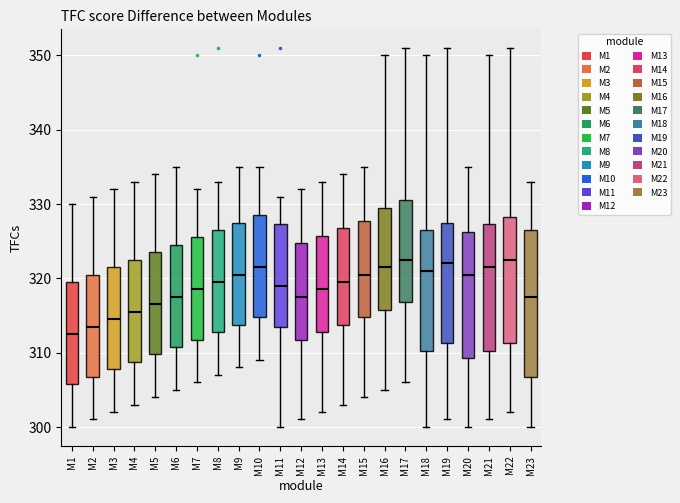

Reading left to right, transcribe this box plot: for each box, give where its median line is, the range the box spans, and where its two whiskers end, as read against the y-axis. The values are not printed on the chart, so give them approximately, as read against the axis.

M1: median 313, box 306 to 320, whiskers 300 to 330
M2: median 314, box 307 to 321, whiskers 301 to 331
M3: median 315, box 308 to 322, whiskers 302 to 332
M4: median 316, box 309 to 323, whiskers 303 to 333
M5: median 317, box 310 to 324, whiskers 304 to 334
M6: median 318, box 311 to 325, whiskers 305 to 335
M7: median 319, box 312 to 326, whiskers 306 to 332
M8: median 320, box 313 to 327, whiskers 307 to 333
M9: median 321, box 314 to 328, whiskers 308 to 335
M10: median 322, box 315 to 329, whiskers 309 to 335
M11: median 319, box 314 to 327, whiskers 300 to 331
M12: median 318, box 312 to 325, whiskers 301 to 332
M13: median 319, box 313 to 326, whiskers 302 to 333
M14: median 320, box 314 to 327, whiskers 303 to 334
M15: median 321, box 315 to 328, whiskers 304 to 335
M16: median 322, box 316 to 330, whiskers 305 to 350
M17: median 323, box 317 to 331, whiskers 306 to 351
M18: median 321, box 310 to 327, whiskers 300 to 350
M19: median 322, box 311 to 328, whiskers 301 to 351
M20: median 321, box 309 to 326, whiskers 300 to 335
M21: median 322, box 310 to 327, whiskers 301 to 350
M22: median 323, box 311 to 328, whiskers 302 to 351
M23: median 318, box 307 to 327, whiskers 300 to 333